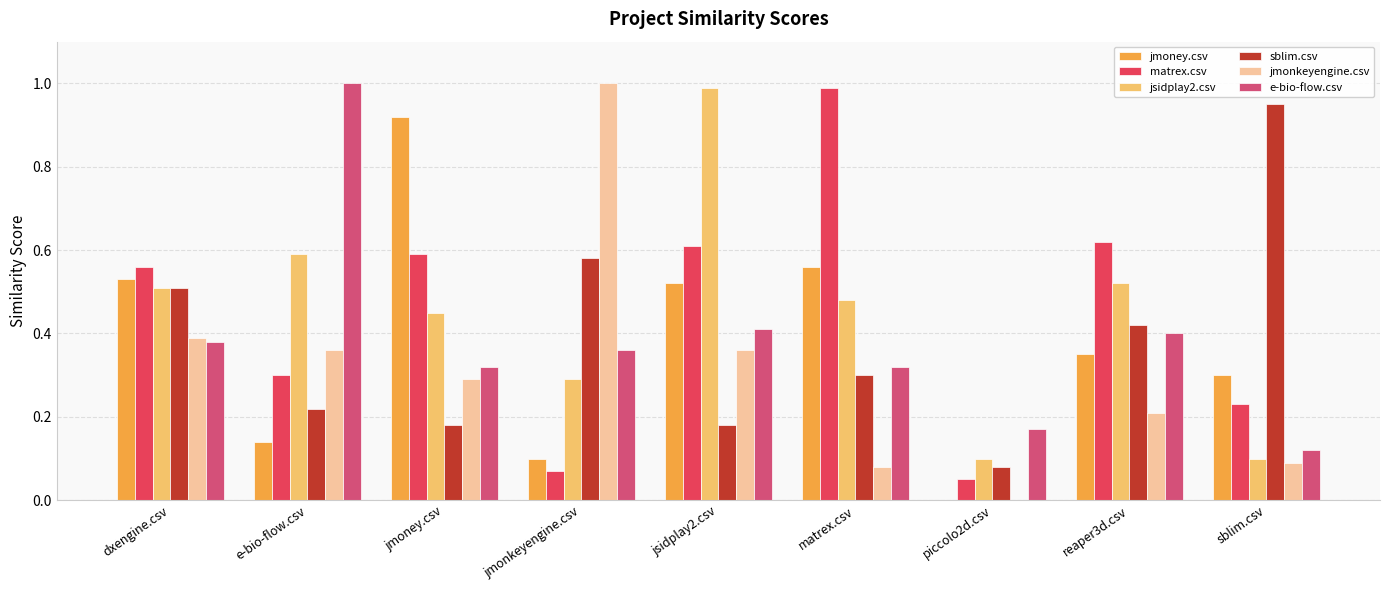

Does the chart contain stacked bars?

No